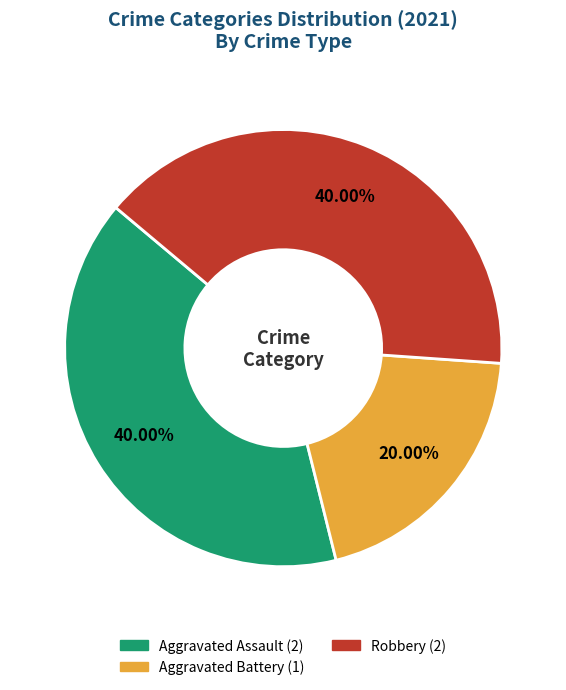

Is there a majority slice in this chart?

No